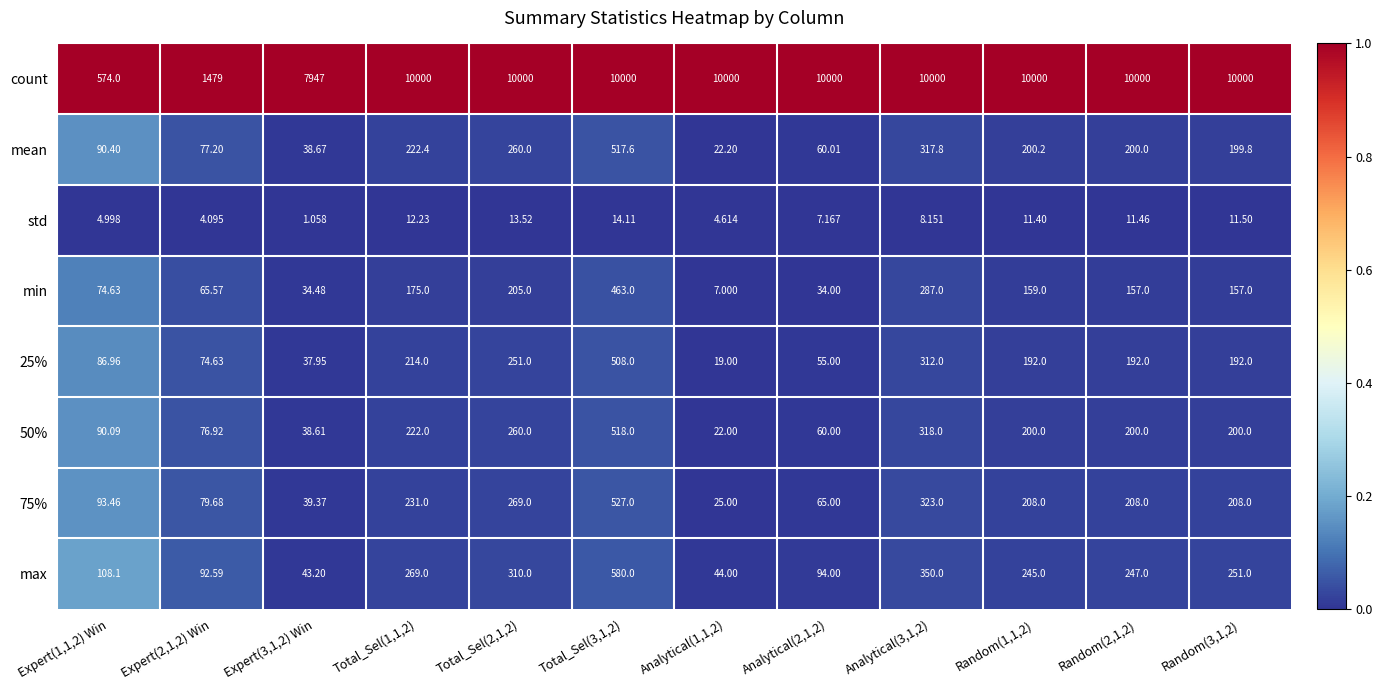

Which series has the largest total across all categories?

count